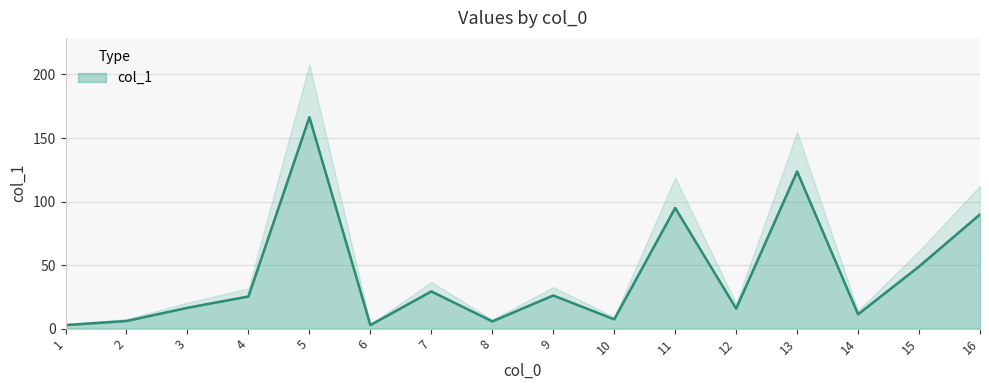

True or false: the data shows 123.7 at 13.

True